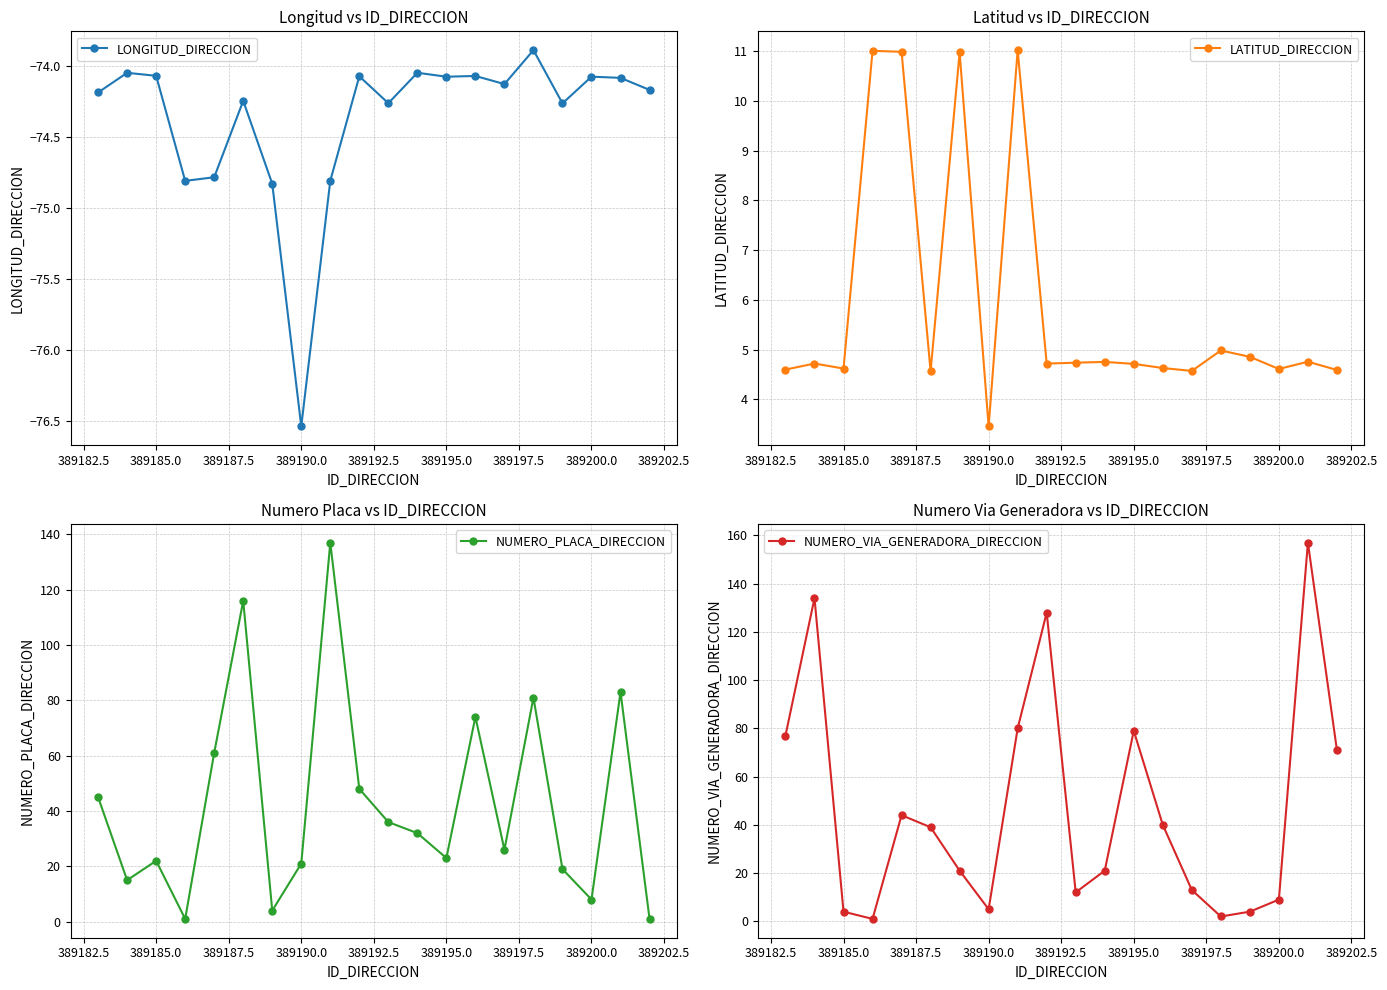

Reading right to left, extract all data points from this chart.

LONGITUD_DIRECCION: -74.2	-74.1	-74.1	-74.3	-73.9	-74.1	-74.1	-74.1	-74.0	-74.3	-74.1	-74.8	-76.5	-74.8	-74.2	-74.8	-74.8	-74.1	-74.0	-74.2
LATITUD_DIRECCION: 4.6	4.8	4.6	4.9	5.0	4.6	4.6	4.7	4.8	4.7	4.7	11.0	3.5	11.0	4.6	11.0	11.0	4.6	4.7	4.6
NUMERO_PLACA_DIRECCION: 1.0	83.0	8.0	19.0	81.0	26.0	74.0	23.0	32.0	36.0	48.0	137.0	21.0	4.0	116.0	61.0	1.0	22.0	15.0	45.0
NUMERO_VIA_GENERADORA_DIRECCION: 71.0	157.0	9.0	4.0	2.0	13.0	40.0	79.0	21.0	12.0	128.0	80.0	5.0	21.0	39.0	44.0	1.0	4.0	134.0	77.0